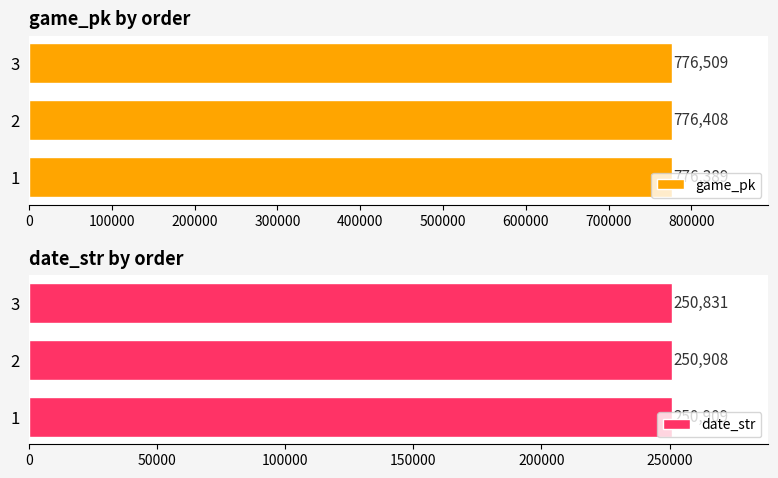

What is the lowest value of the game_pk series?

776389